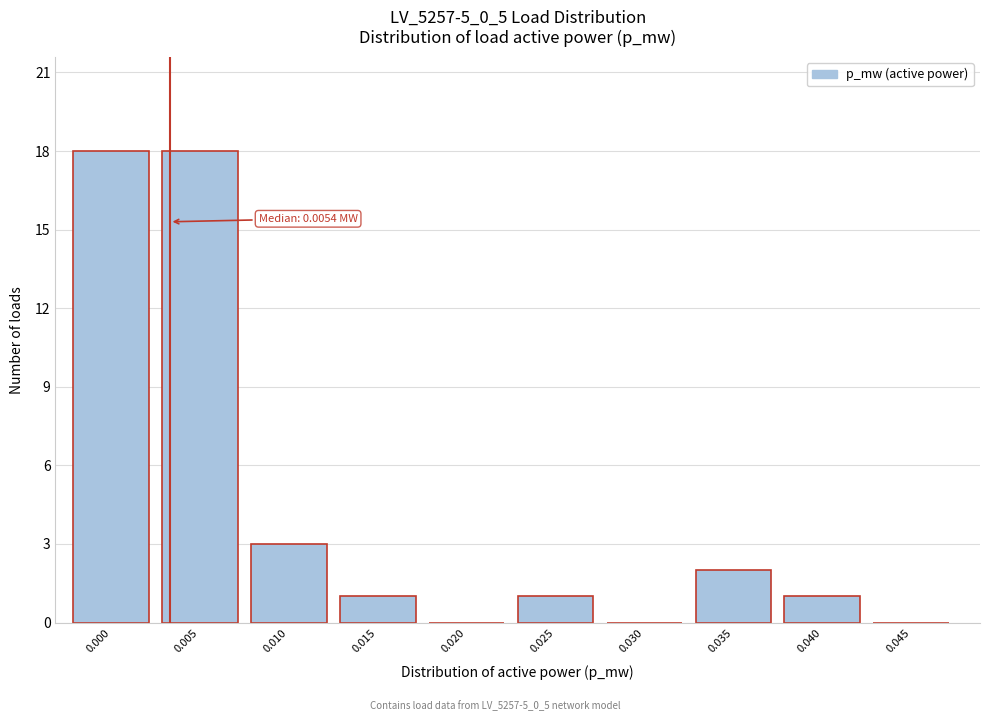

Reading left to right, transcribe all the data shown in this chart.

0.000=18	0.005=18	0.010=3	0.015=1	0.020=0	0.025=1	0.030=0	0.035=2	0.040=1	0.045=0